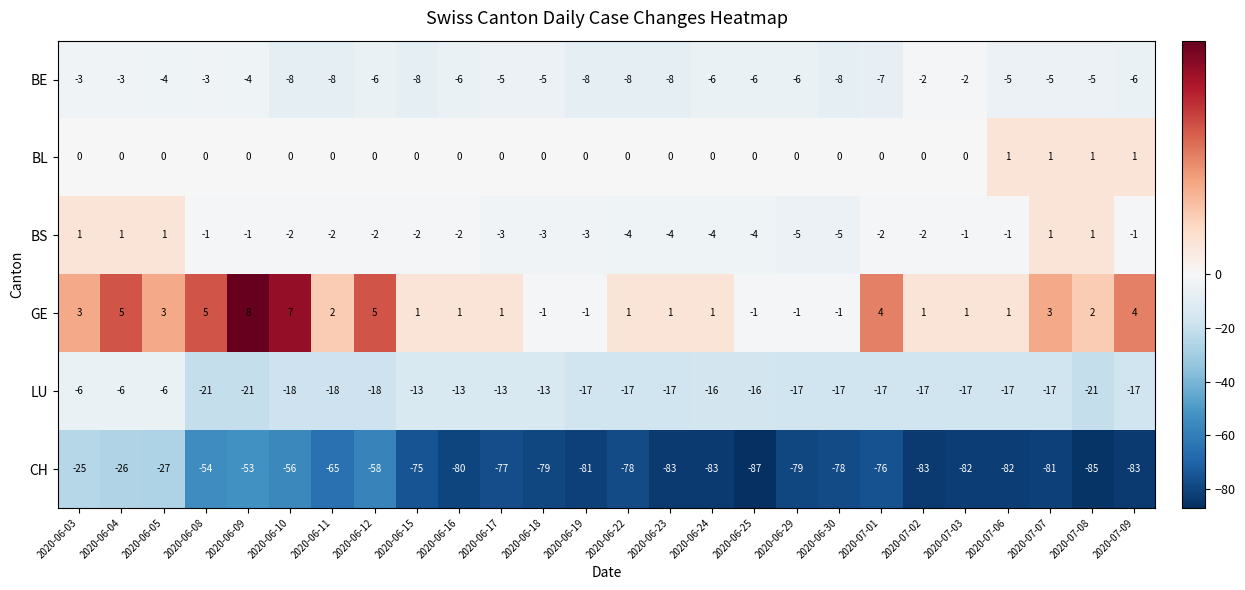

What is the total value across all series at 2020-06-12?

-79